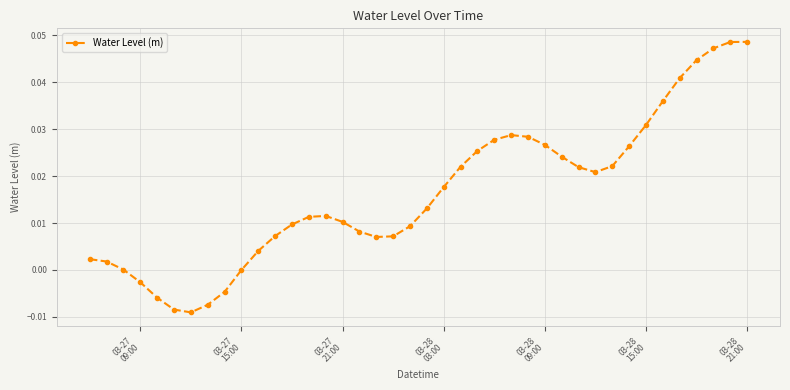

True or false: there are more than 0 points higher than both neighbors.

True